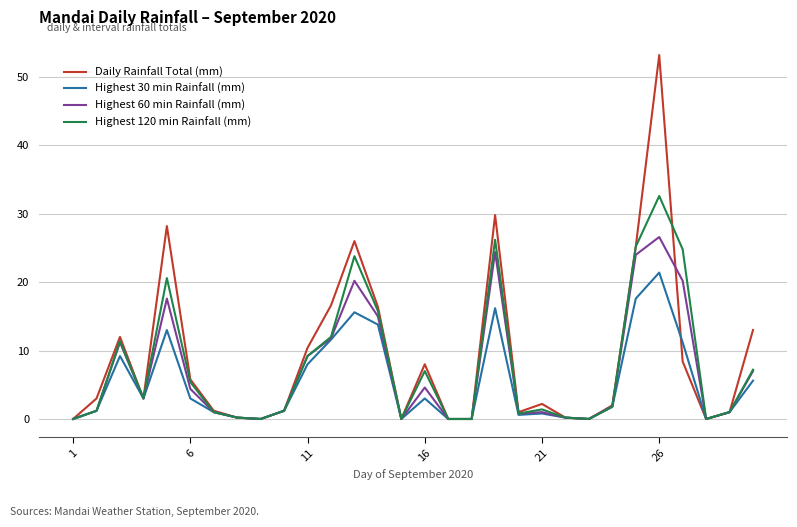

List the series in order of their peak value, highest first.

Daily Rainfall Total (mm), Highest 120 min Rainfall (mm), Highest 60 min Rainfall (mm), Highest 30 min Rainfall (mm)